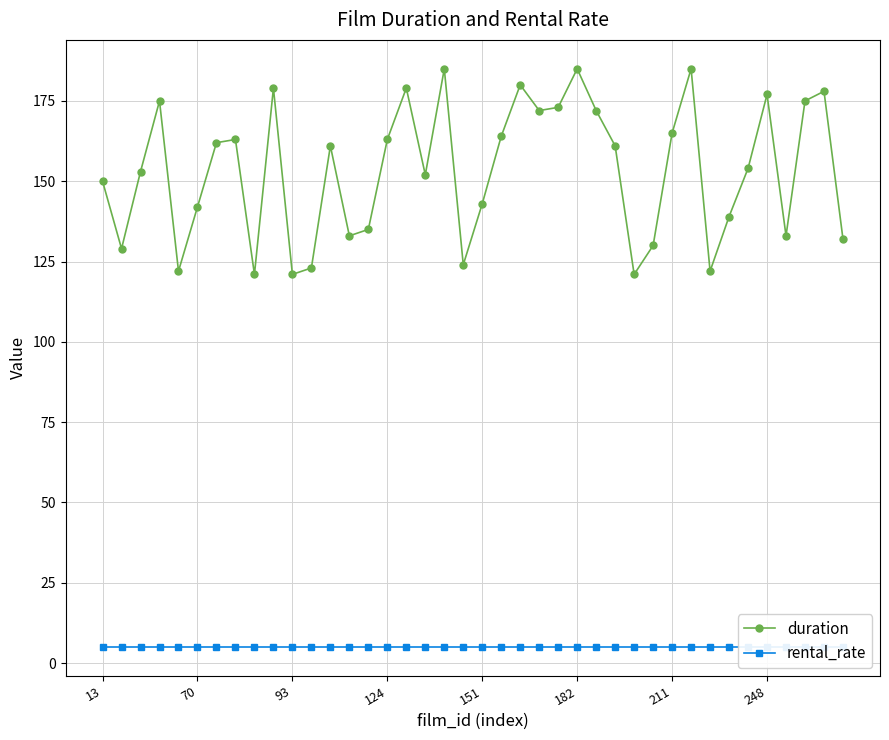

Rank the series by their maximum value, from highest to lowest.

duration, rental_rate